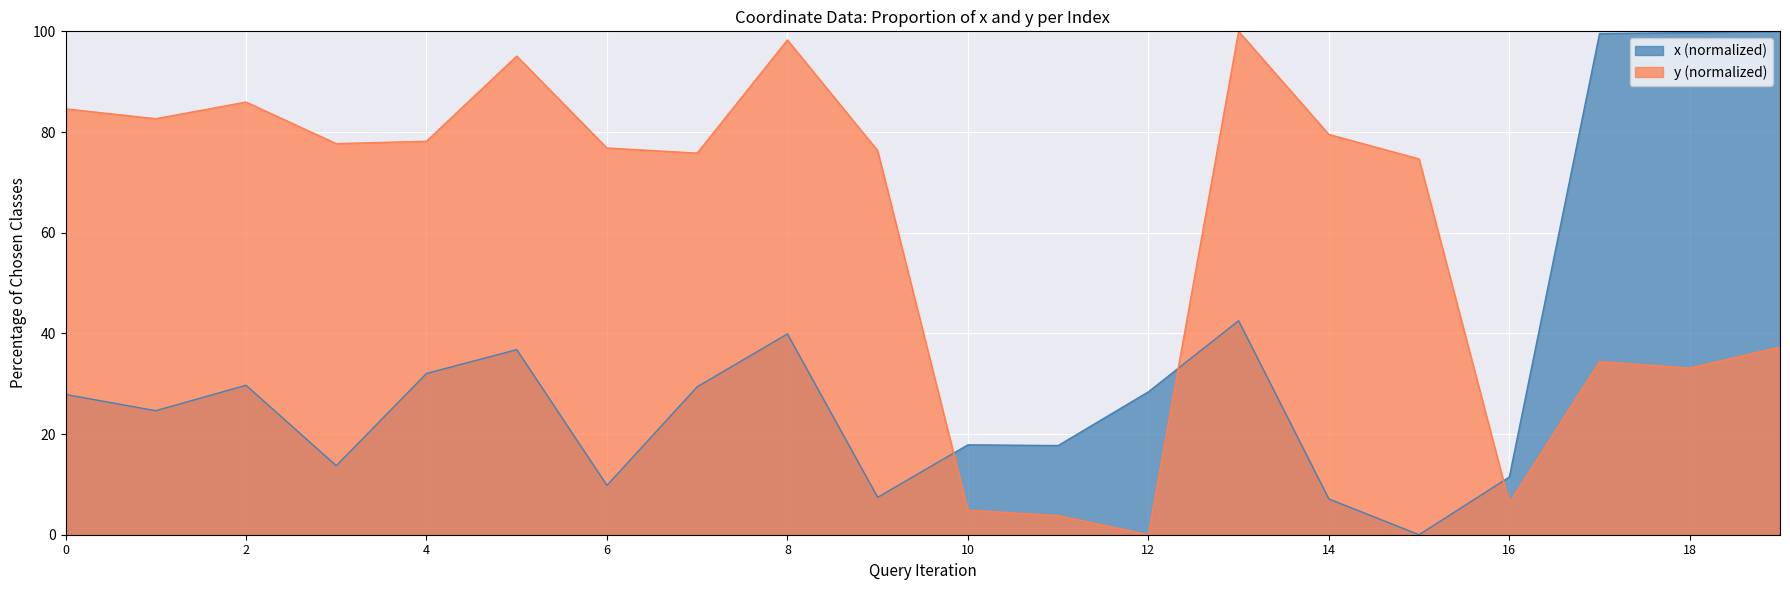

List the series in order of their overall mean, highest first.

y, x